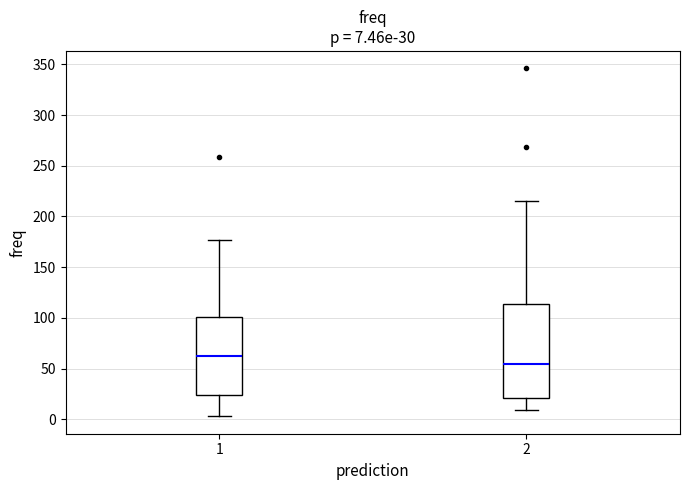

Which box has the highest median line?

1